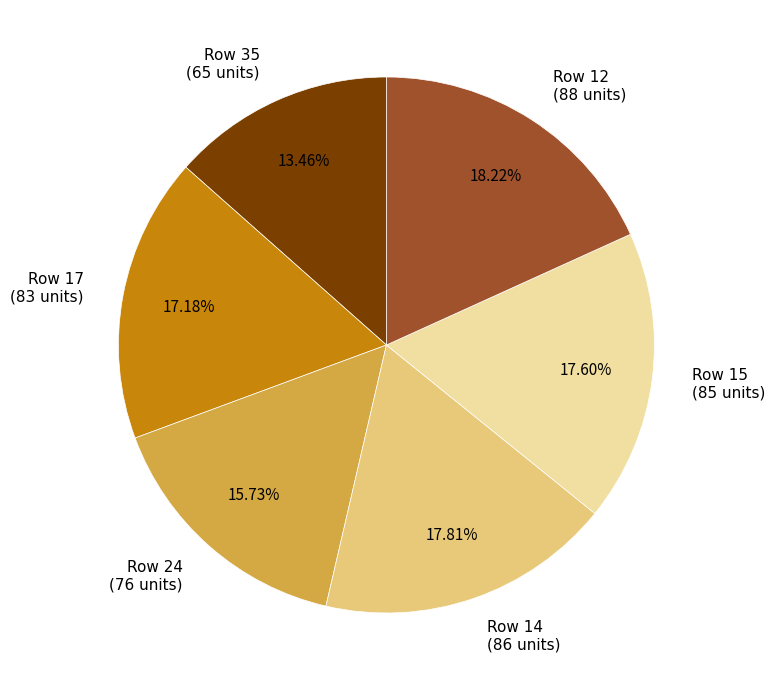

Between Row 24 (76 units) and Row 35 (65 units), which is larger?

Row 24 (76 units)